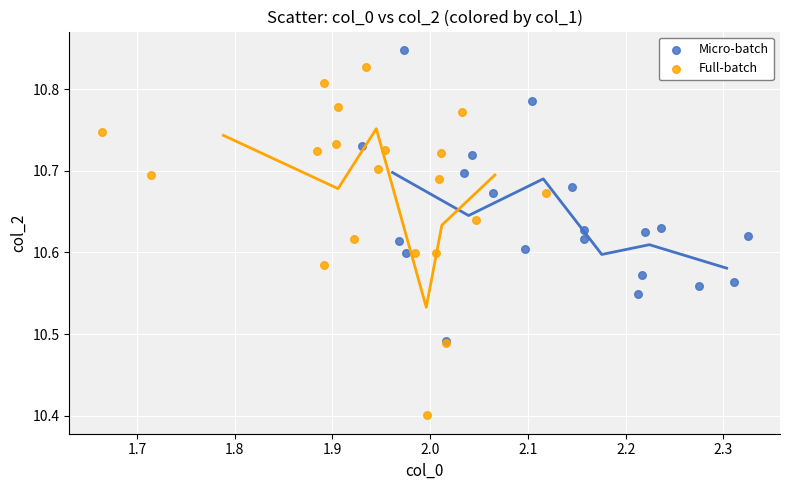

Which series has the widest spread of Y values?

Full-batch